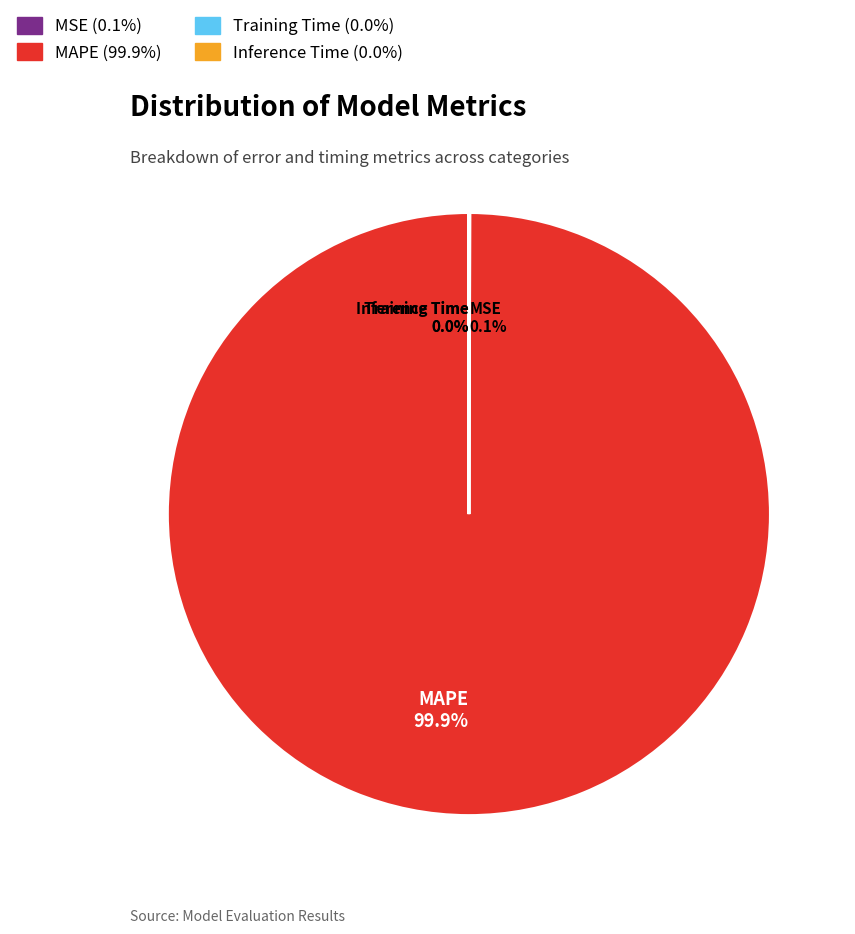

Is there any slice that represents more than half of the pie?

Yes